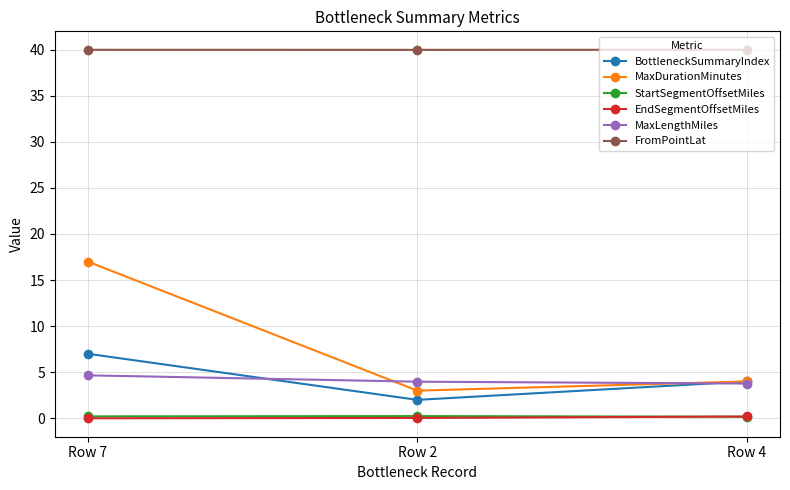

What is the sum of all MaxDurationMinutes values?

24.0